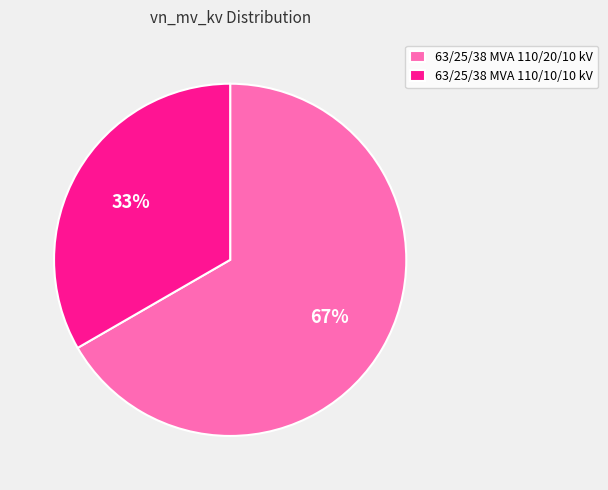

Is it true that 63/25/38 MVA 110/10/10 kV is 47% of the pie?

False